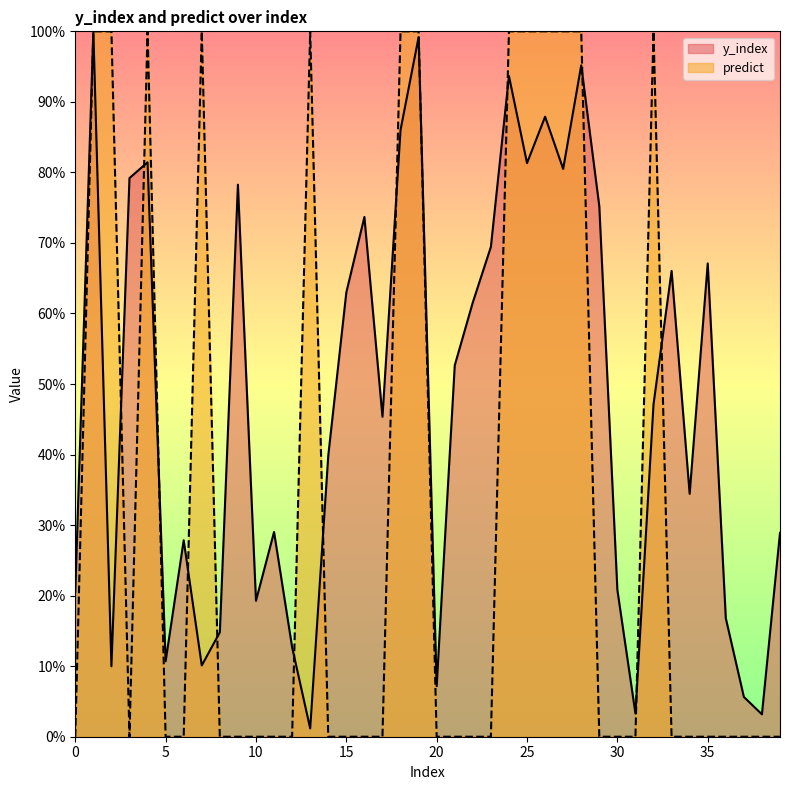

Where do predict and y_index first cross each other?

2 and 3